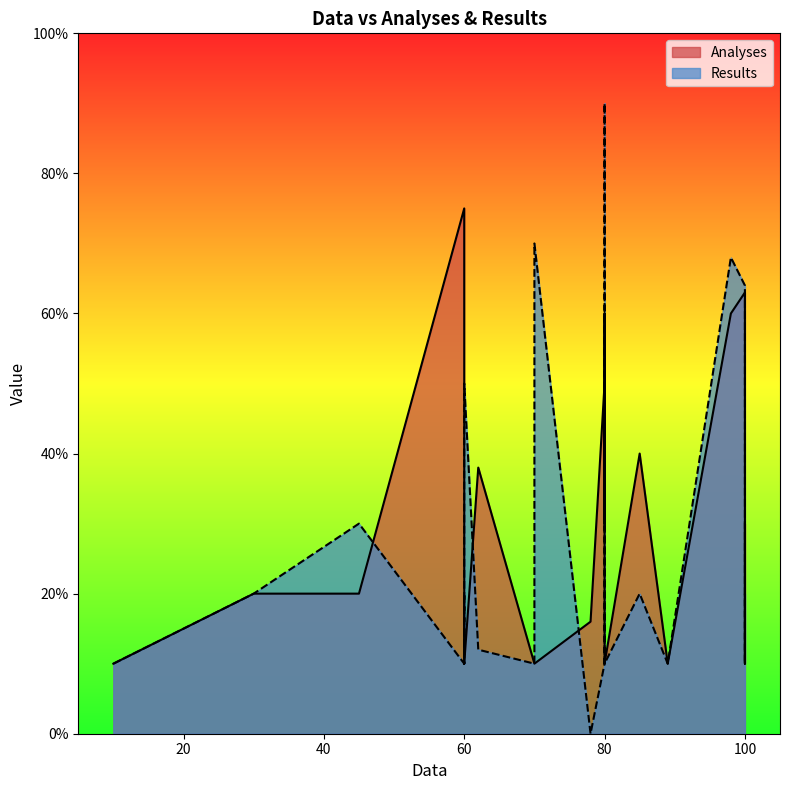

Rank the series by their maximum value, from lowest to highest.

Analyses, Results